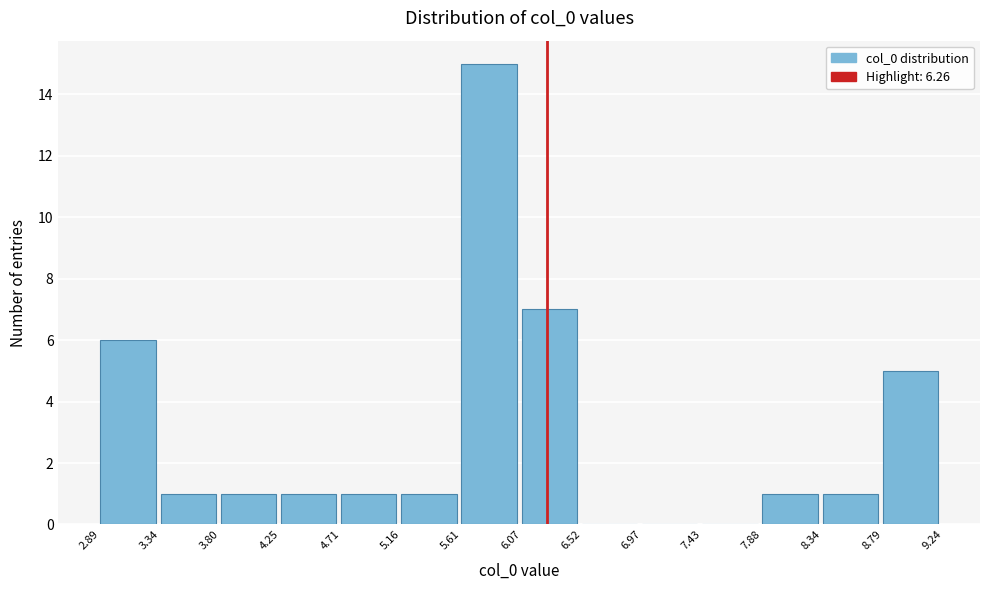

Reading left to right, list every bar in this chart as the range it spans on the x-axis followed by its height. The values are not printed on the chart, so give them approximately, as read against the axis.

2.89 to 3.34: 6
3.34 to 3.80: 1
3.80 to 4.25: 1
4.25 to 4.71: 1
4.71 to 5.16: 1
5.16 to 5.61: 1
5.61 to 6.07: 15
6.07 to 6.52: 7
6.52 to 6.97: 0
6.97 to 7.43: 0
7.43 to 7.88: 0
7.88 to 8.34: 1
8.34 to 8.79: 1
8.79 to 9.24: 5